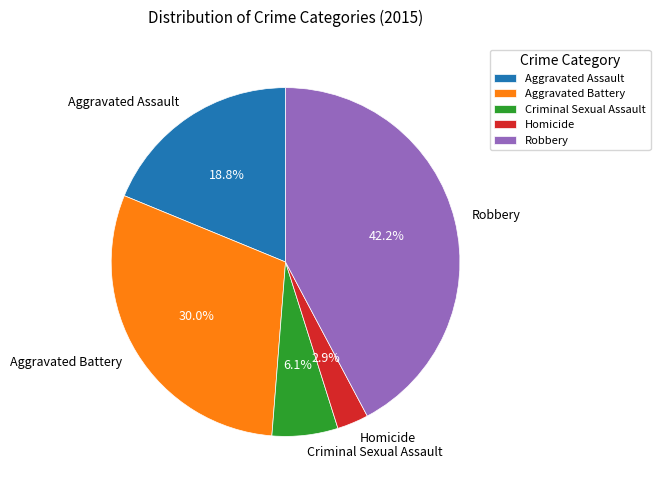

Is there a majority slice in this chart?

No